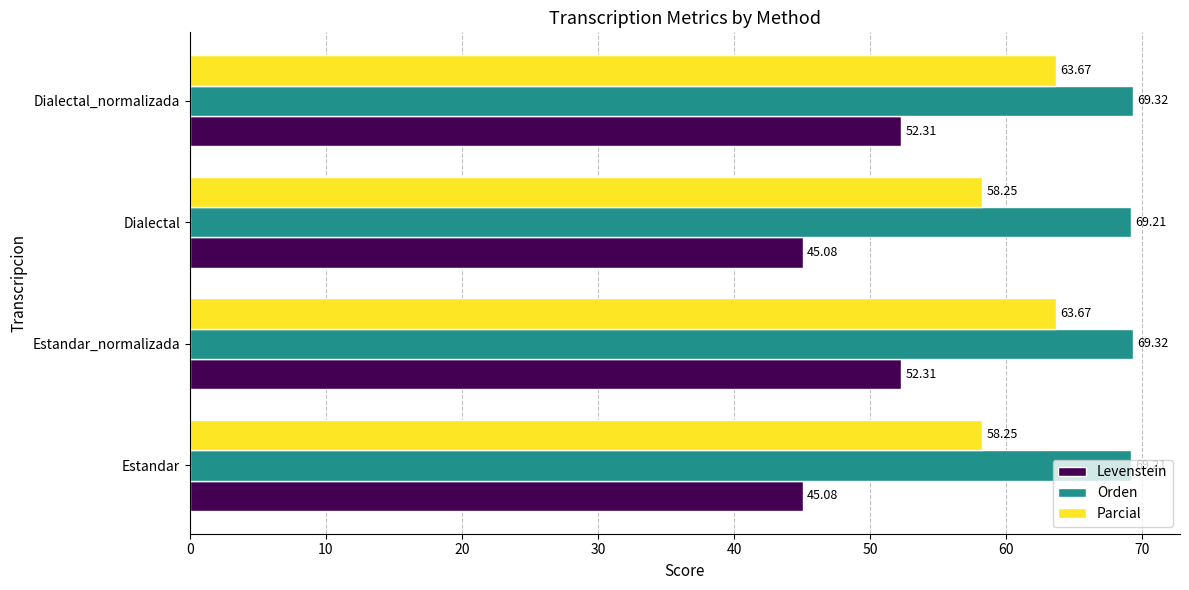

What is the difference between the maximum and minimum values in the Orden series?

0.1